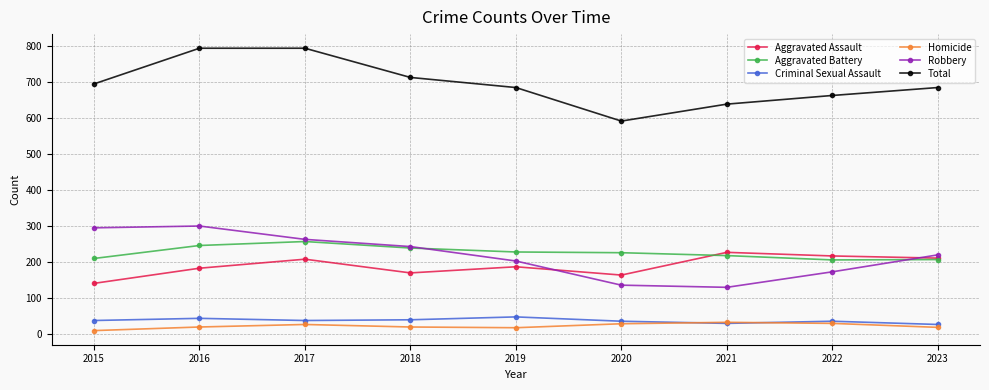

What is the difference between the Aggravated Assault values at 2019 and 2017?

21